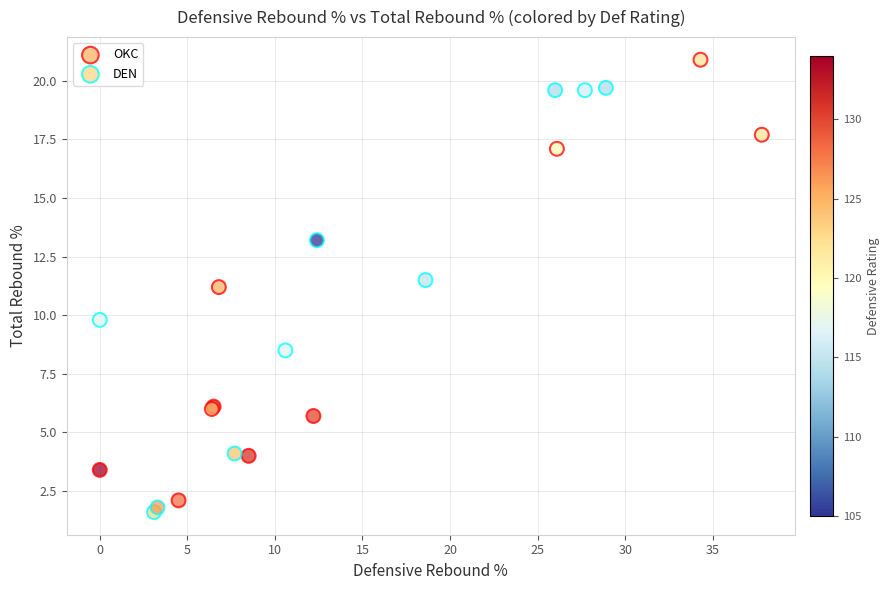

Which series reaches the minimum Y coordinate?

DEN